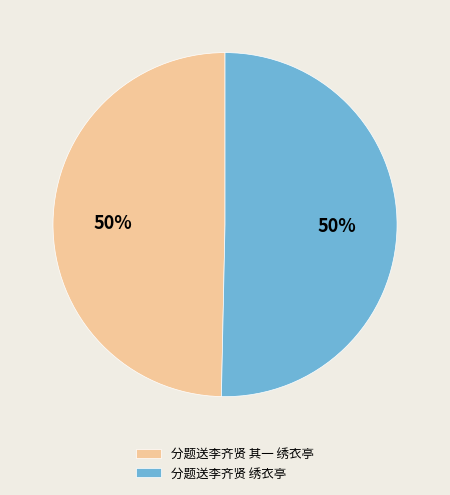

Approximately how many times larger is the value at 分题送李齐贤 其一 绣衣亭 compared to 分题送李齐贤 绣衣亭?

1.0